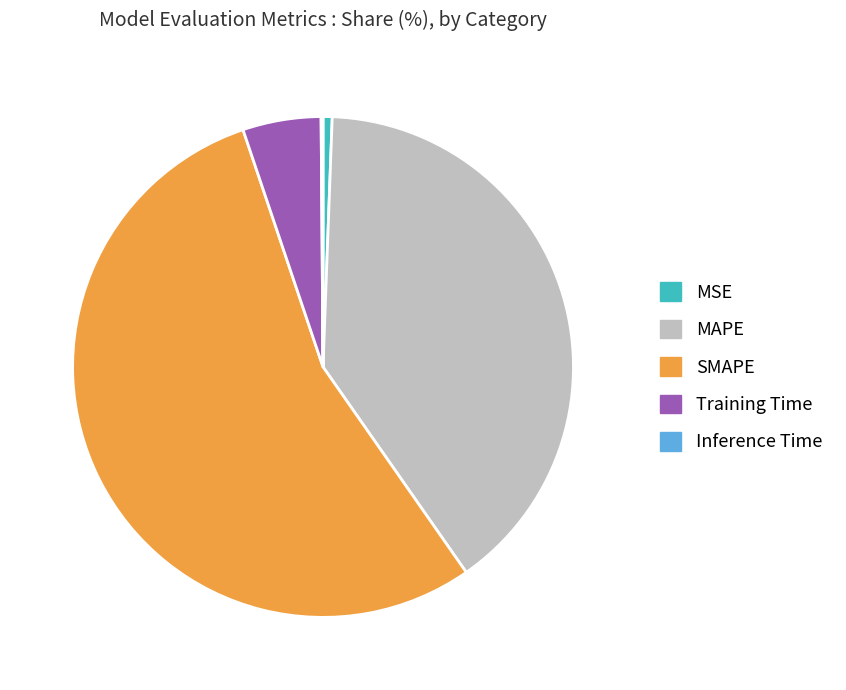

Is there a majority slice in this chart?

Yes